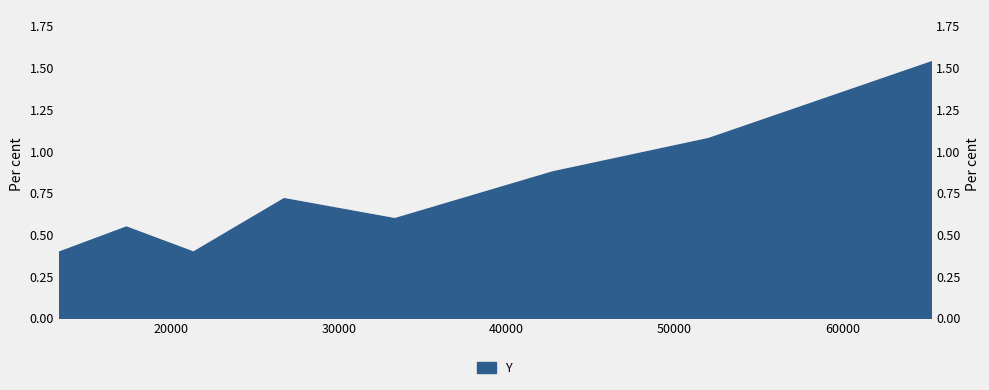

What is the label of the 1st point from the right?

65300.0